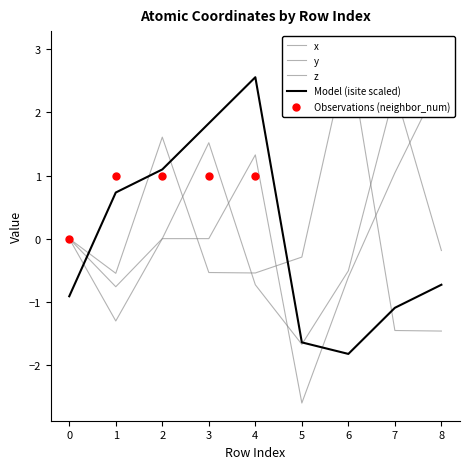

Which series reaches the maximum Y coordinate?

z